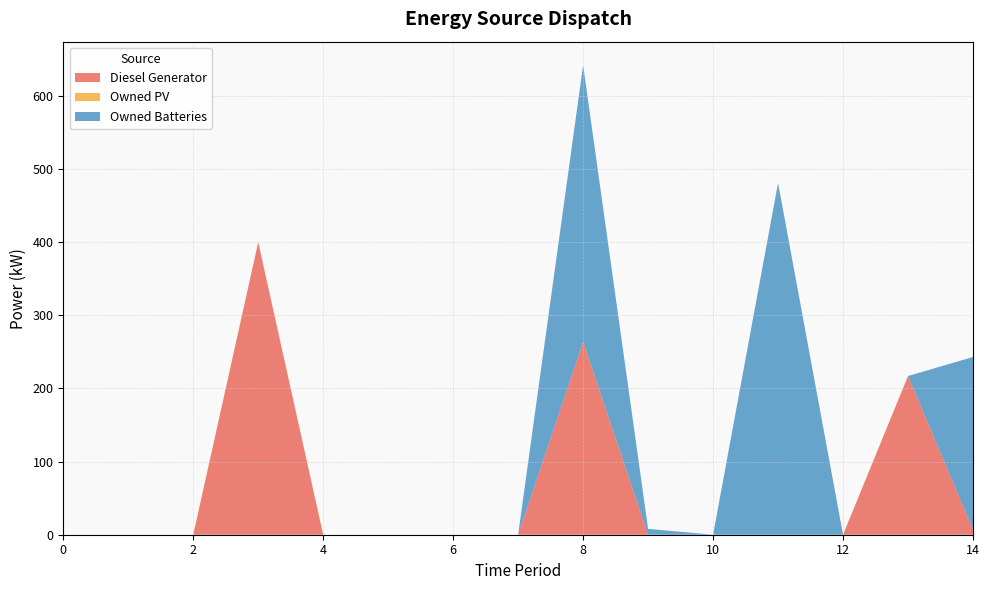

Reading left to right, what are all the values shown in this chart?

Diesel Generator: 0=0	1=0	2=0	3=400	4=0	5=0	6=0	7=0	8=264	9=0	10=0	11=0	12=0	13=217	14=7
Owned PV: 0=0	1=0	2=0	3=0	4=0	5=0	6=0	7=0	8=0	9=0	10=0	11=0	12=0	13=0	14=0
Owned Batteries: 0=0	1=0	2=0	3=0	4=0	5=0	6=0	7=0	8=378	9=8	10=0	11=481	12=0	13=0	14=236